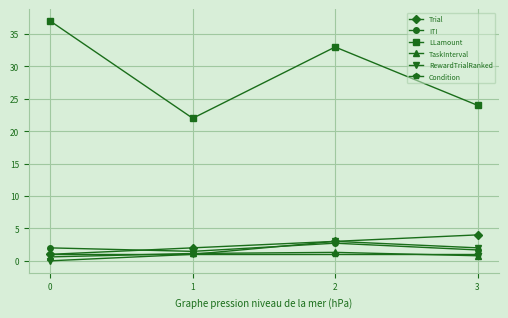

The Trial series shows 2.0 at 1. True or false?

True